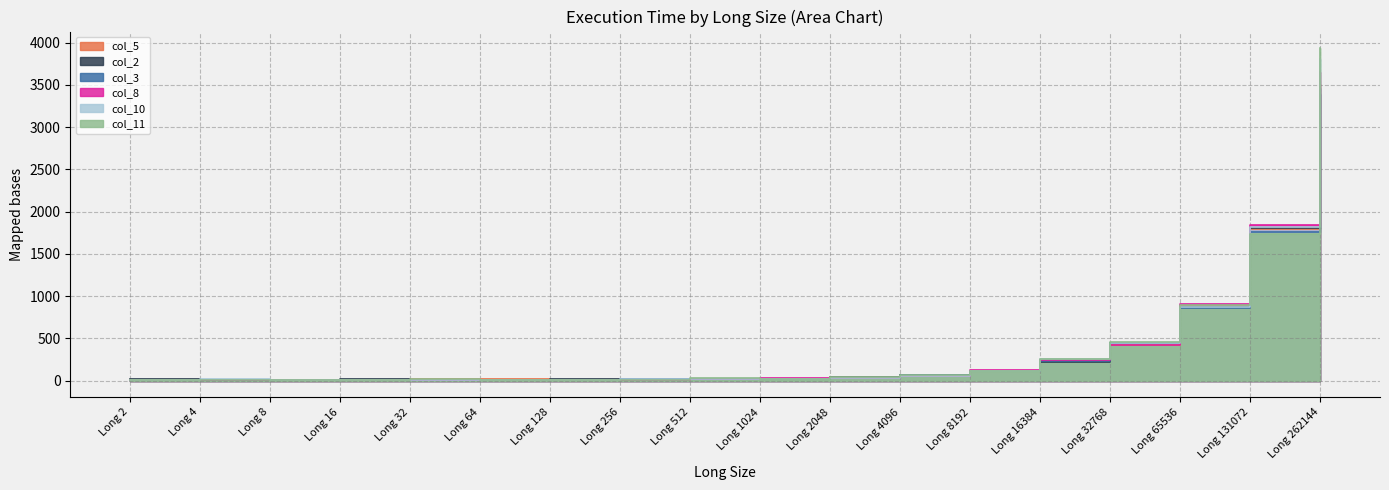

True or false: col_11 has a value of 1739 at Long 131072.

True